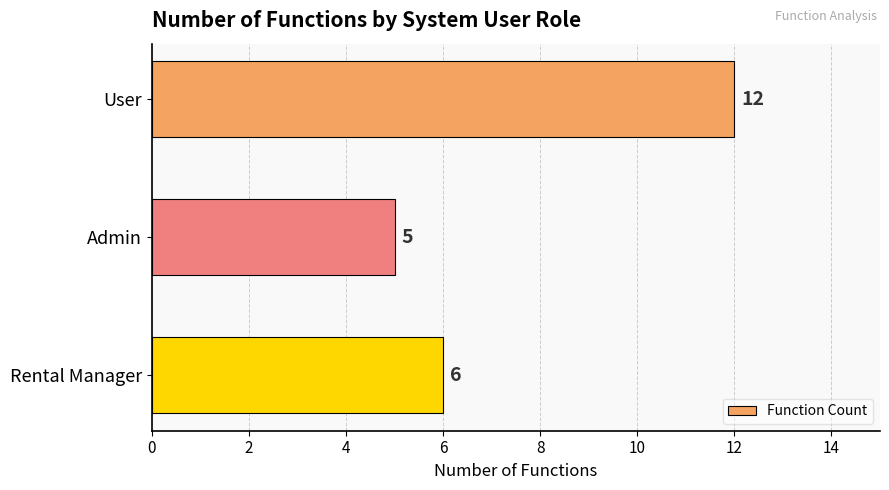

How many data points are less than 6?

1